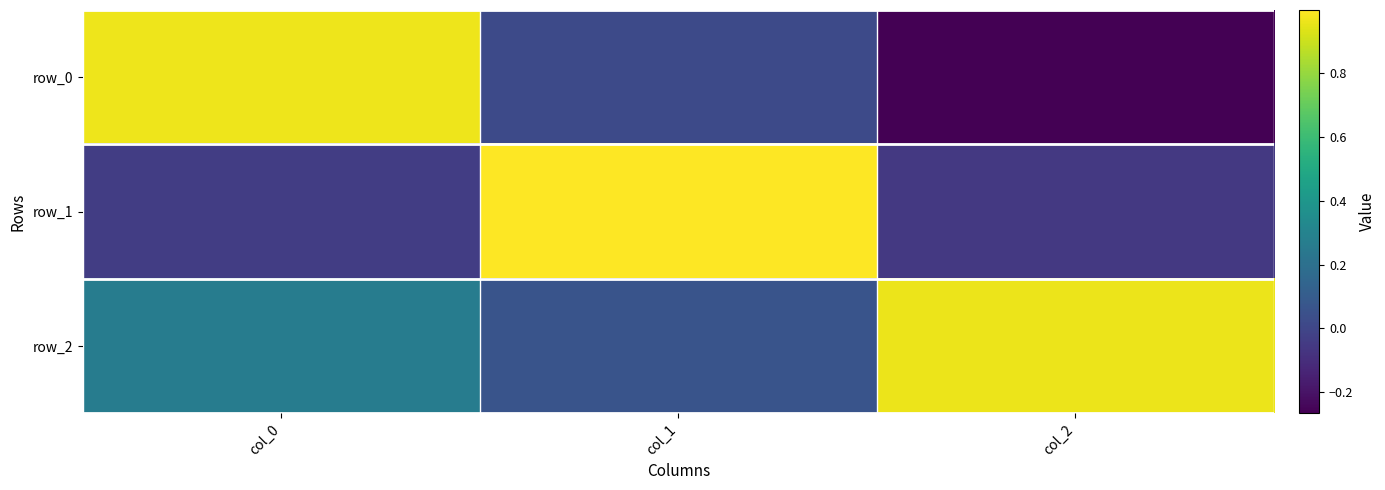

Reading left to right, list all the values displayed in this chart.

row_0: 1.0	0.0	-0.3
row_1: -0.0	1.0	-0.1
row_2: 0.3	0.1	1.0